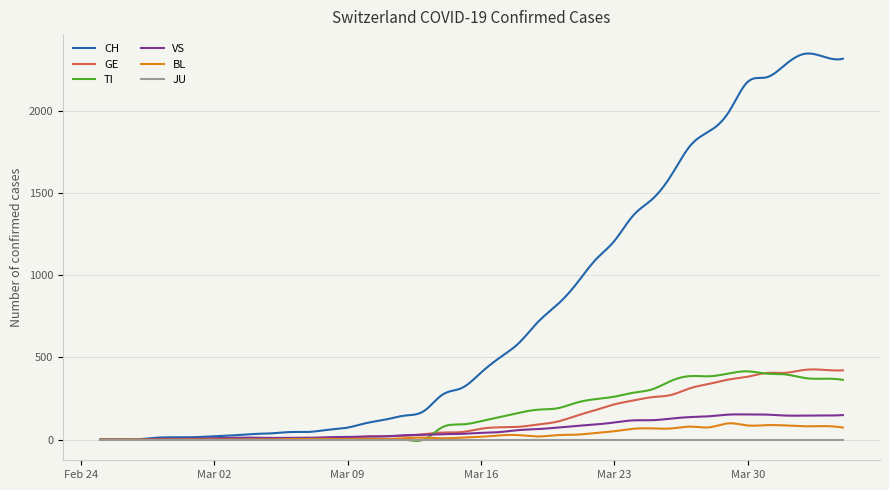

What is the maximum value for BL?

99.3